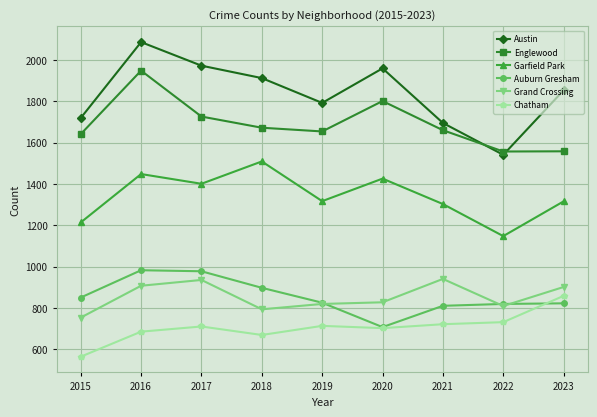

What are all the series names shown in the legend?

Austin, Englewood, Garfield Park, Auburn Gresham, Grand Crossing, Chatham